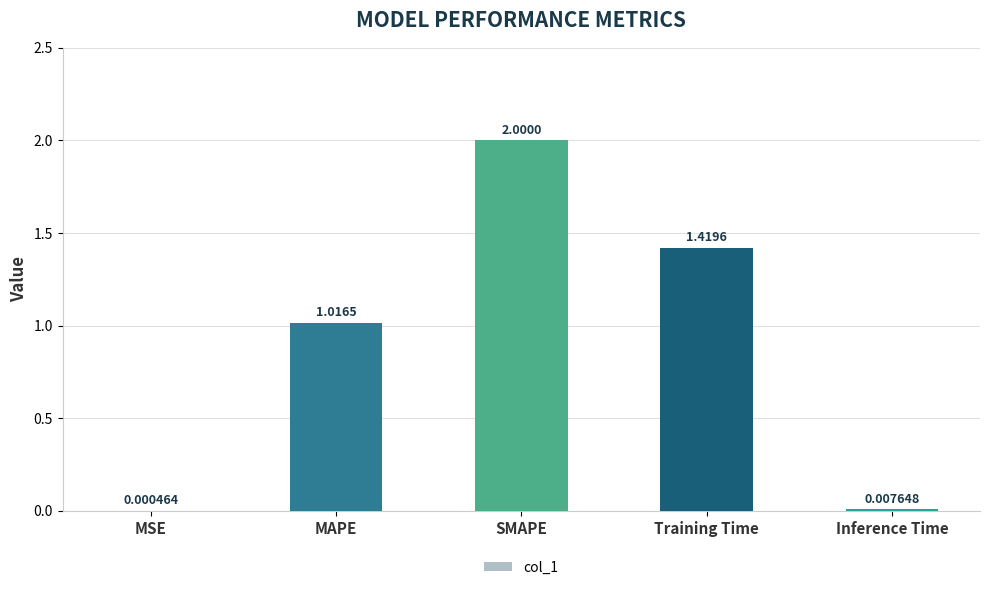

Read the value at SMAPE.

2.0